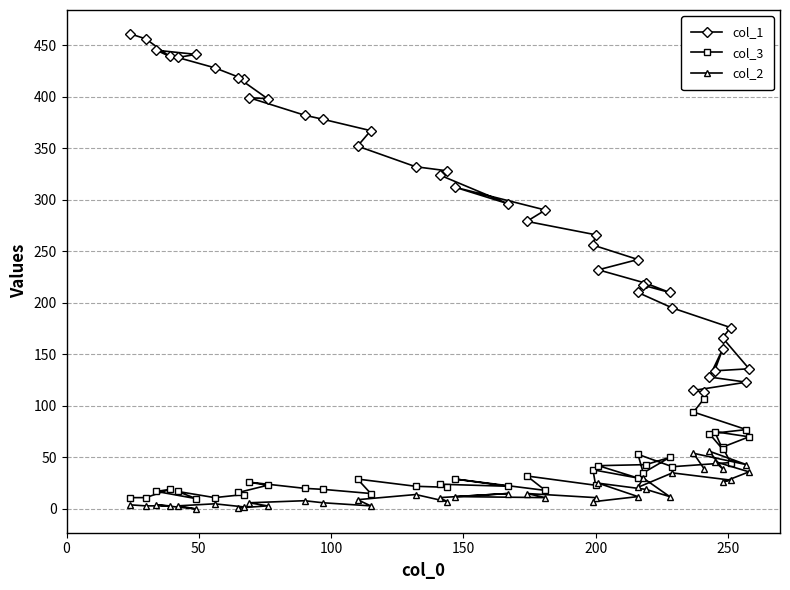

True or false: col_3 and col_1 cross at least once.

False